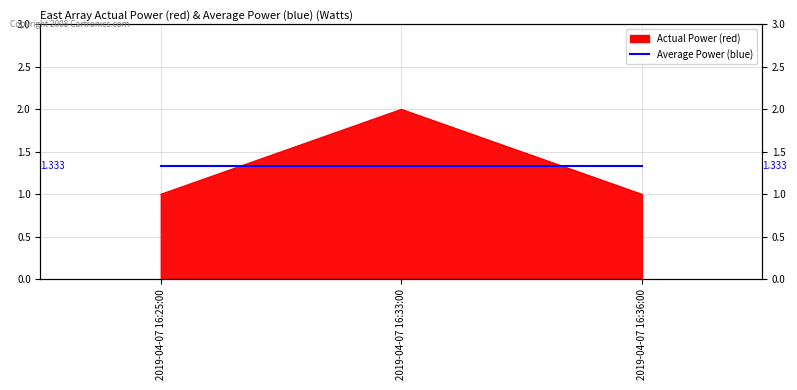

What is the sum of the values at 2019-04-07 16:33:00 and 2019-04-07 16:36:00?

3